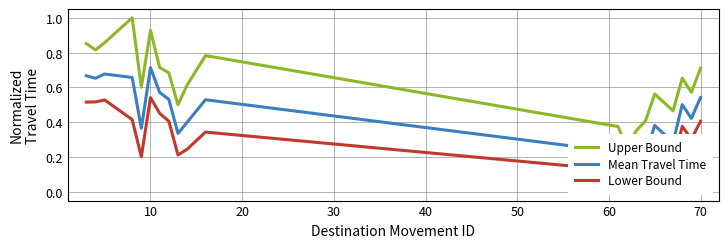

At how many categories does at least one series exceed 0?

20